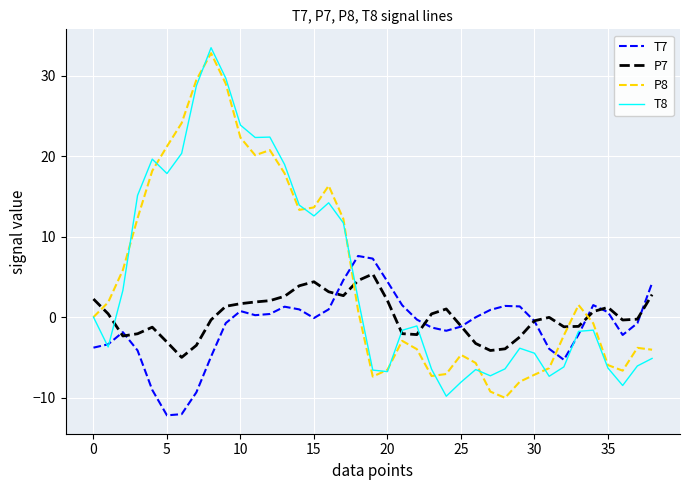

Which series ends up on top after the final intersection of T7 and P8?

T7